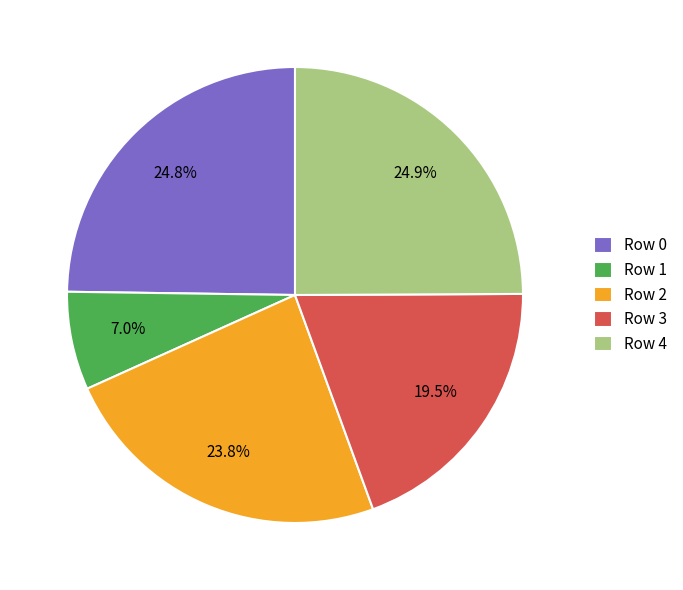

Combined, what portion of the pie is Row 3 and Row 2?

43.3%